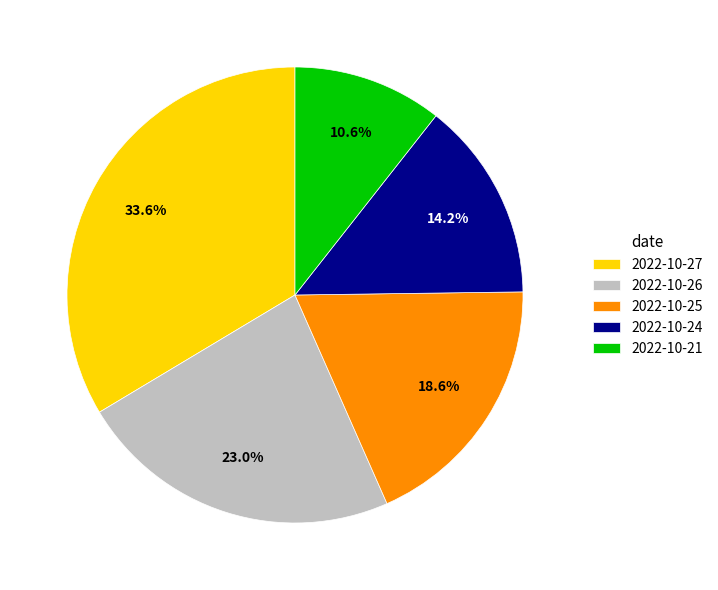

The 2022-10-25 slice represents 19% of the pie. True or false?

True